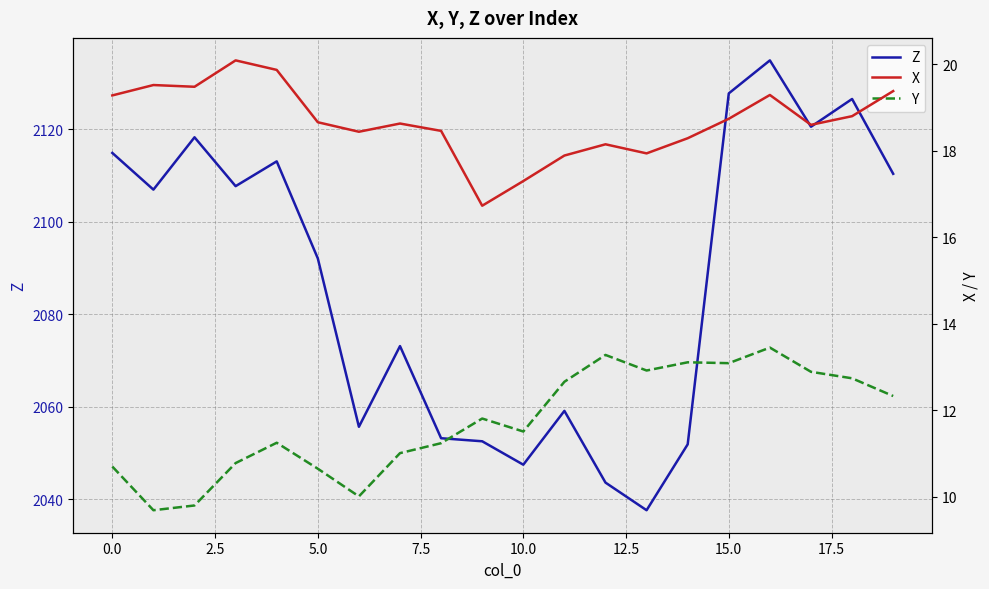

What is the smallest value displayed?

9.7